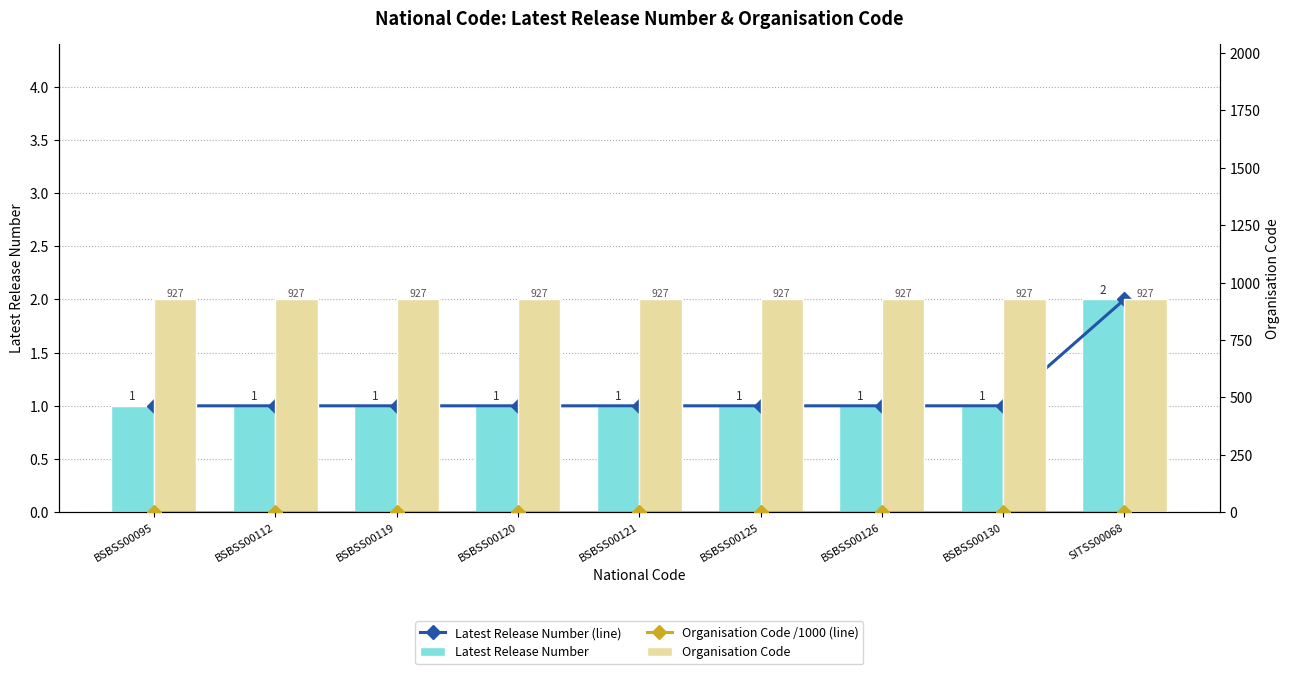

What is the label of the 4th bar from the right?

BSBSS00125